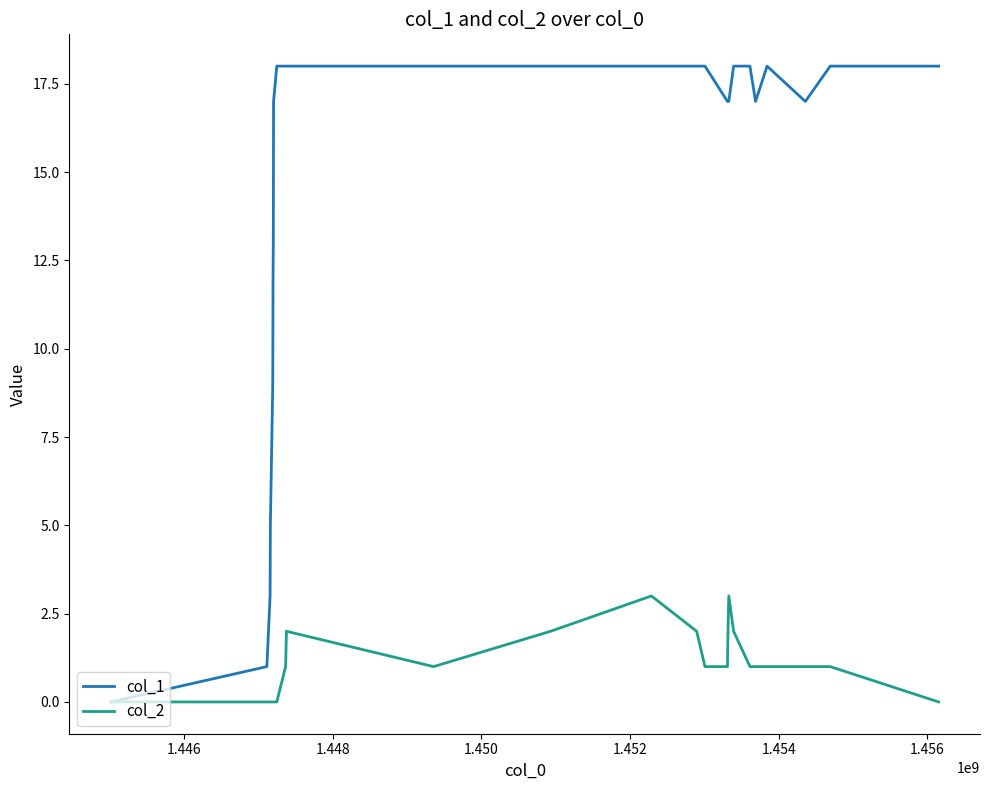

Reading left to right, what are all the values shown in this chart?

col_1: 0	1	3	5	9	12	13	17	18	18	18	18	18	18	18	18	17	17	17	18	18	17	18	17	18	18
col_2: 0	0	0	0	0	0	0	0	0	1	2	1	2	3	2	1	1	2	3	2	1	1	1	1	1	0